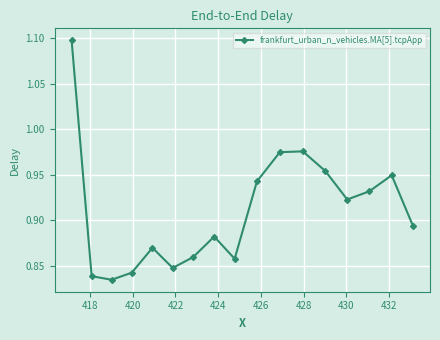

True or false: the data has more than 0 interior local peaks.

True